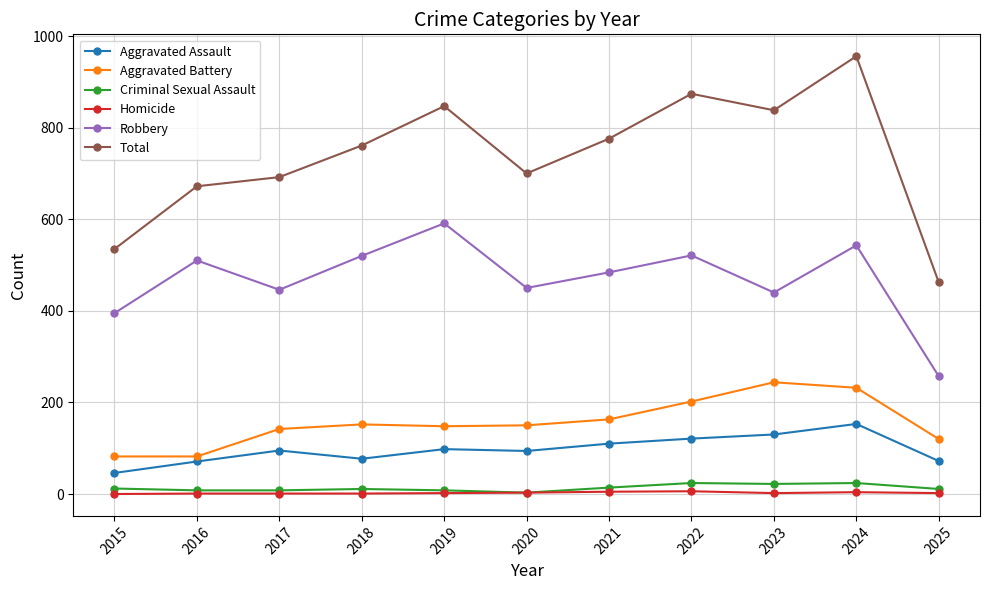

Which series has the widest spread of values?

Total